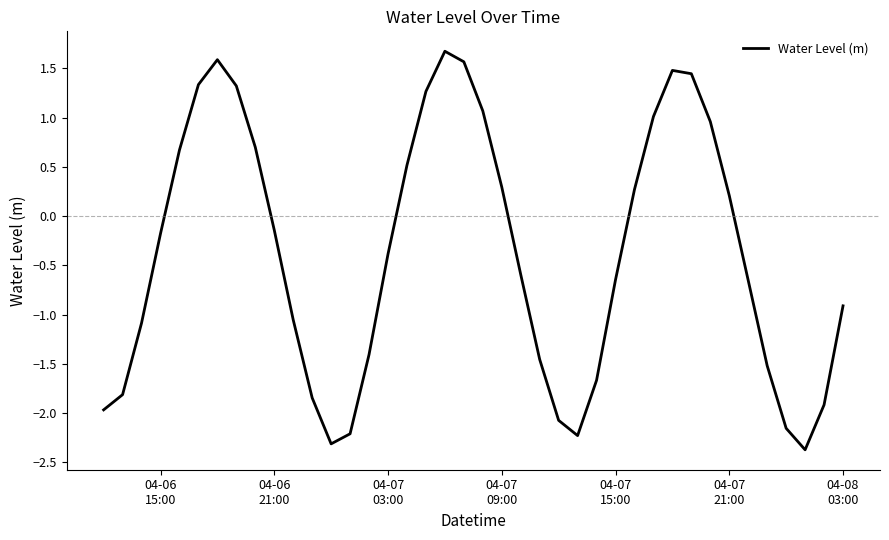

How many negative values are there?

23